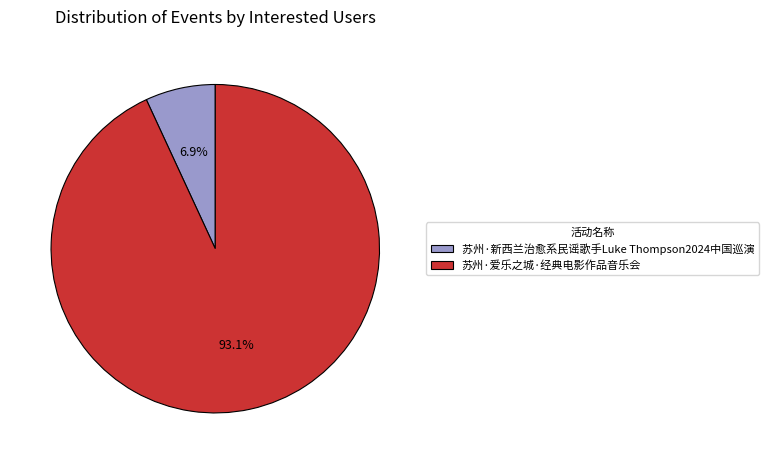

How many slices are in this pie chart?

2